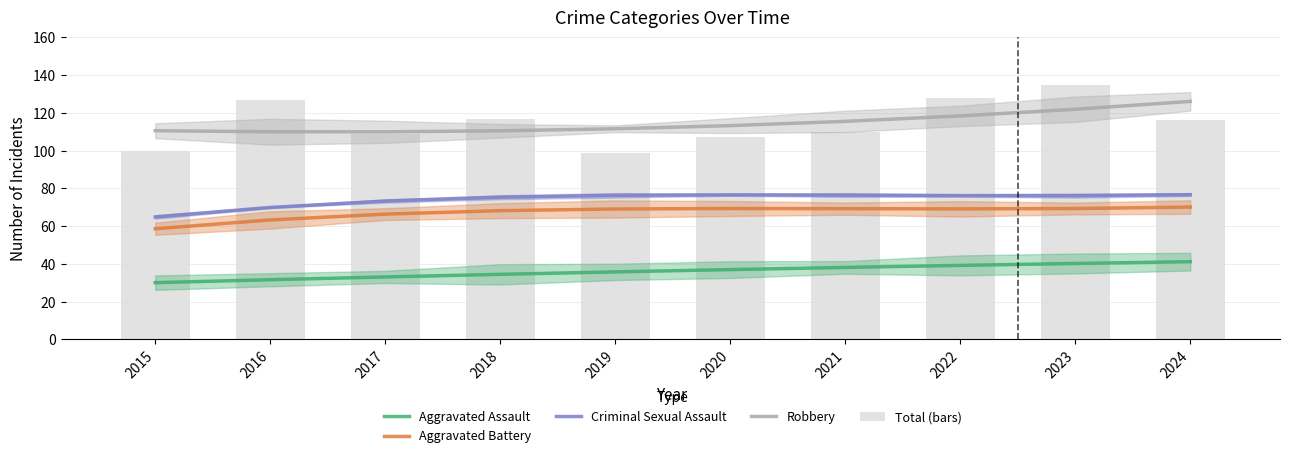

How many values in the Total (bars) series exceed 116?

4